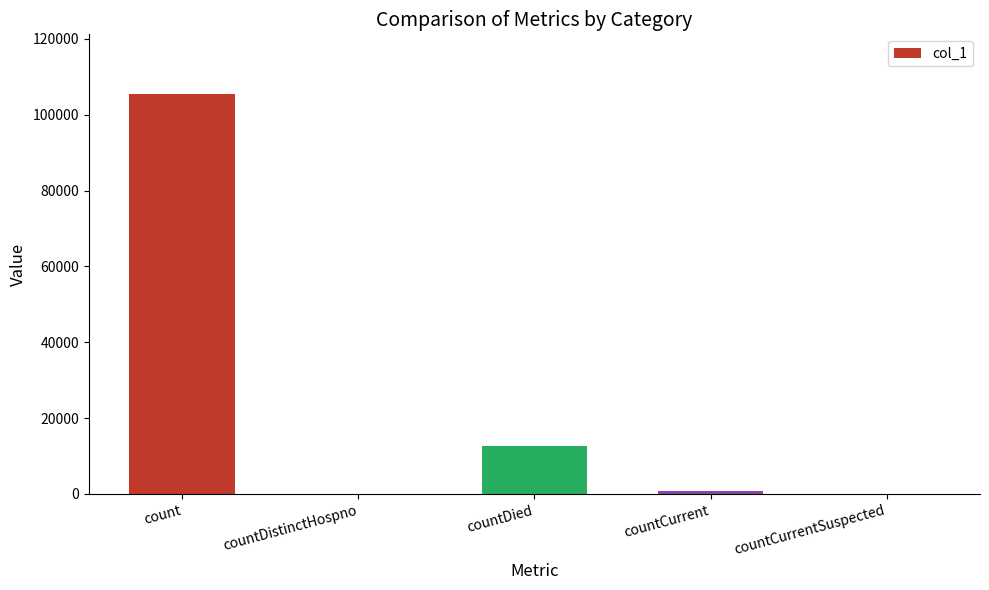

Which has a higher value, countDied or countDistinctHospno?

countDied